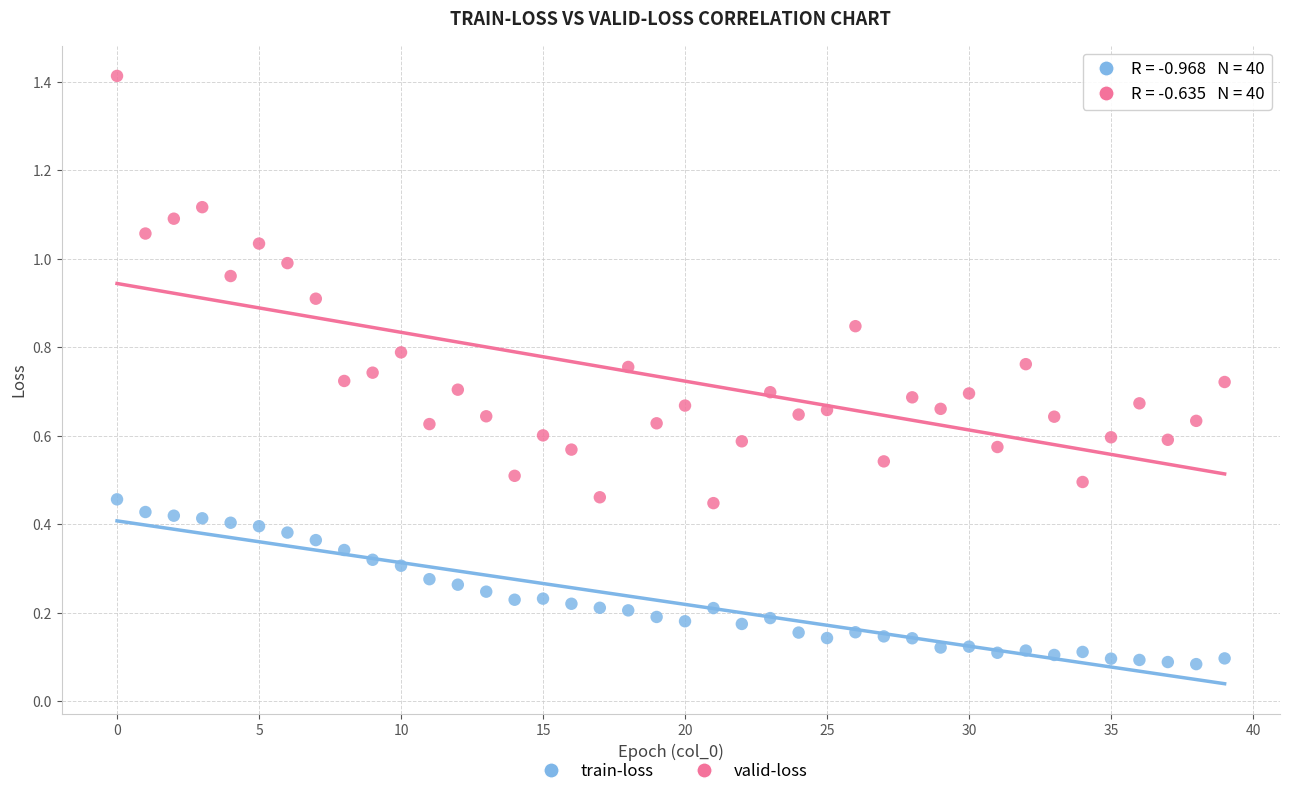

What are all the series names shown in the legend?

train-loss, valid-loss